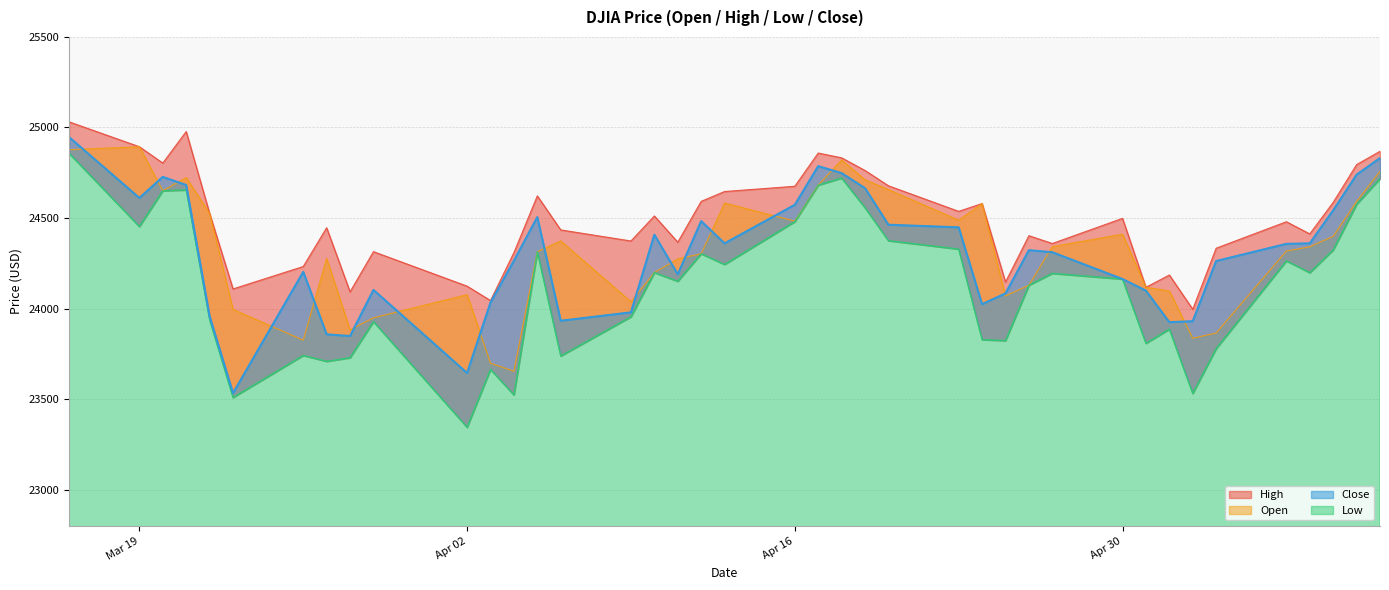

Rank the series by their maximum value, from lowest to highest.

Low, Open, Close, High